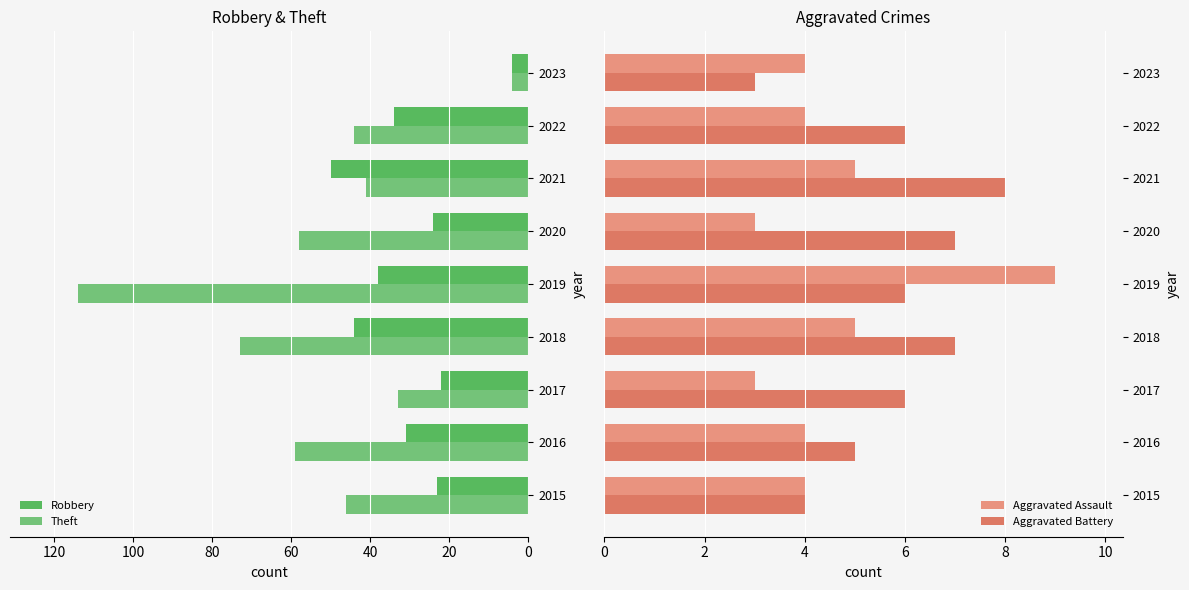

The Robbery series shows 22 at 2018. True or false?

False